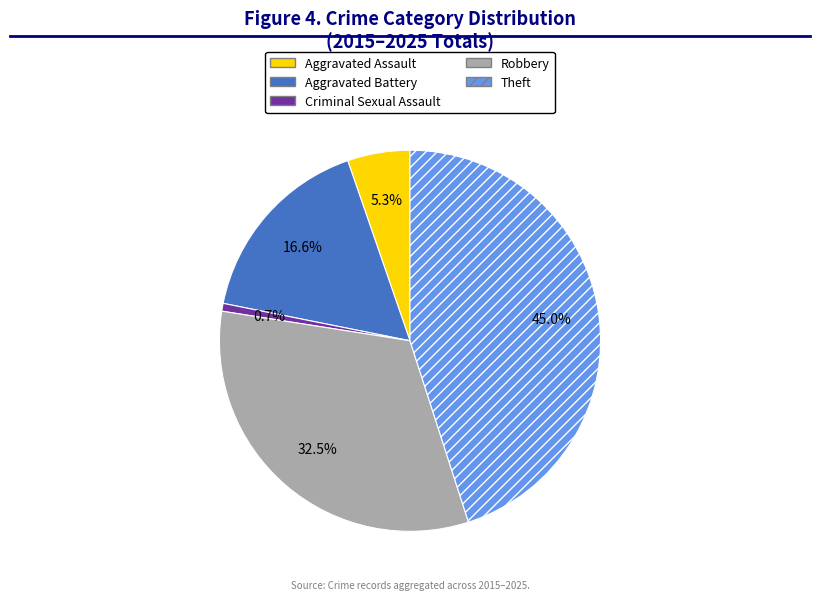

To the nearest percent, what is the difference between the largest and smallest slice percentages?

44%